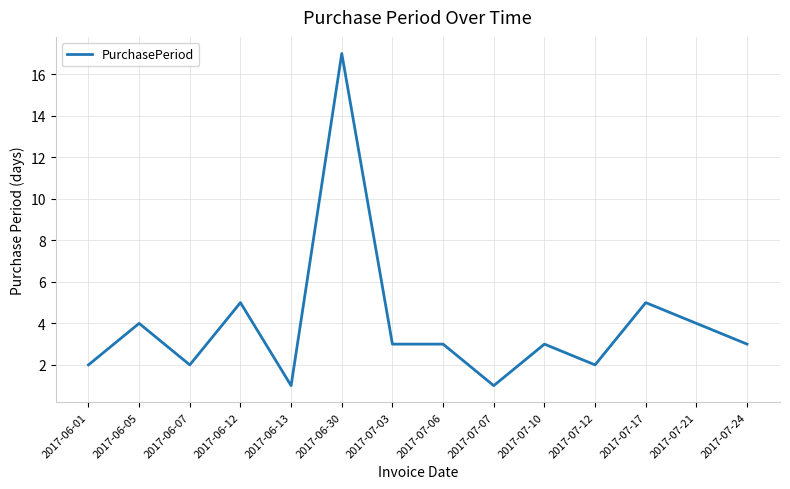

Reading right to left, what are all the values shown in this chart?

2017-07-24=3	2017-07-21=4	2017-07-17=5	2017-07-12=2	2017-07-10=3	2017-07-07=1	2017-07-06=3	2017-07-03=3	2017-06-30=17	2017-06-13=1	2017-06-12=5	2017-06-07=2	2017-06-05=4	2017-06-01=2